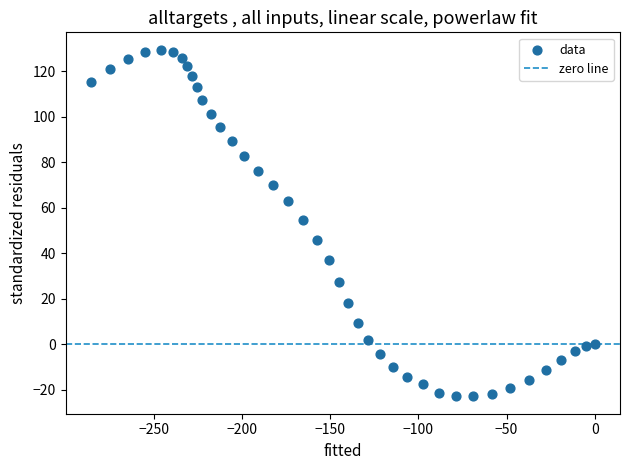

What Y value in the scatter plot is closest to 53?

54.7